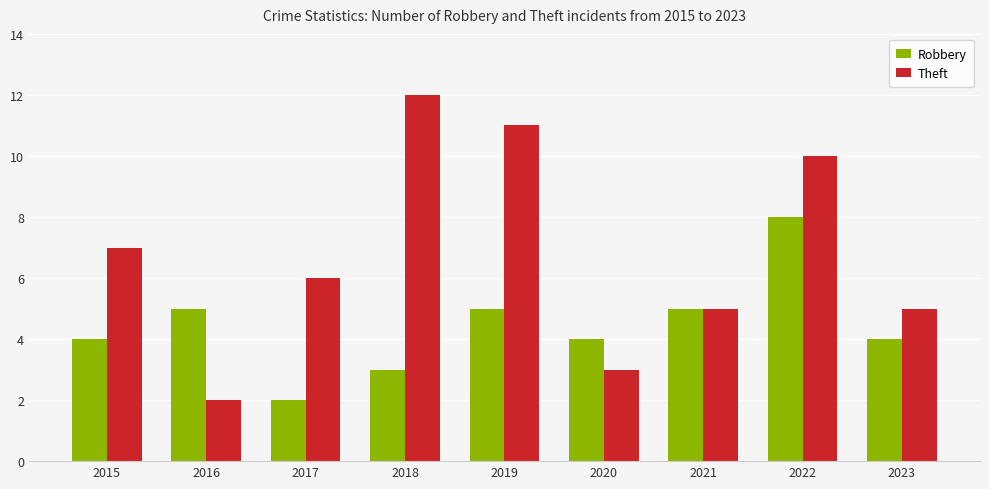

List the series in order of their overall mean, highest first.

Theft, Robbery